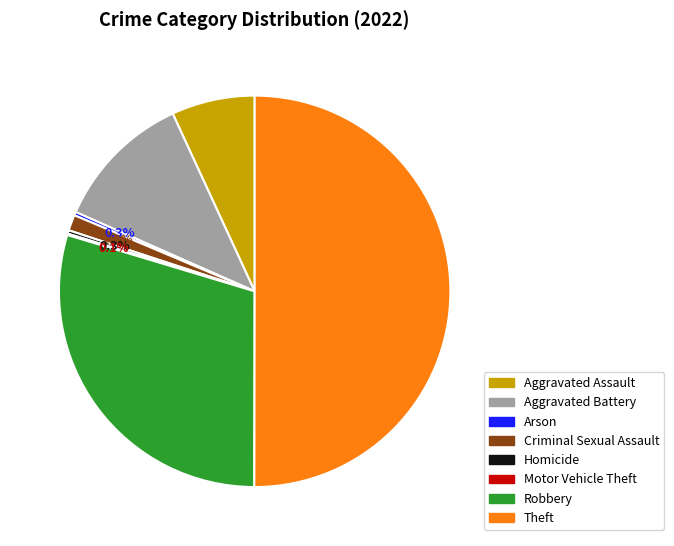

Does Homicide represent more than half of the total?

No